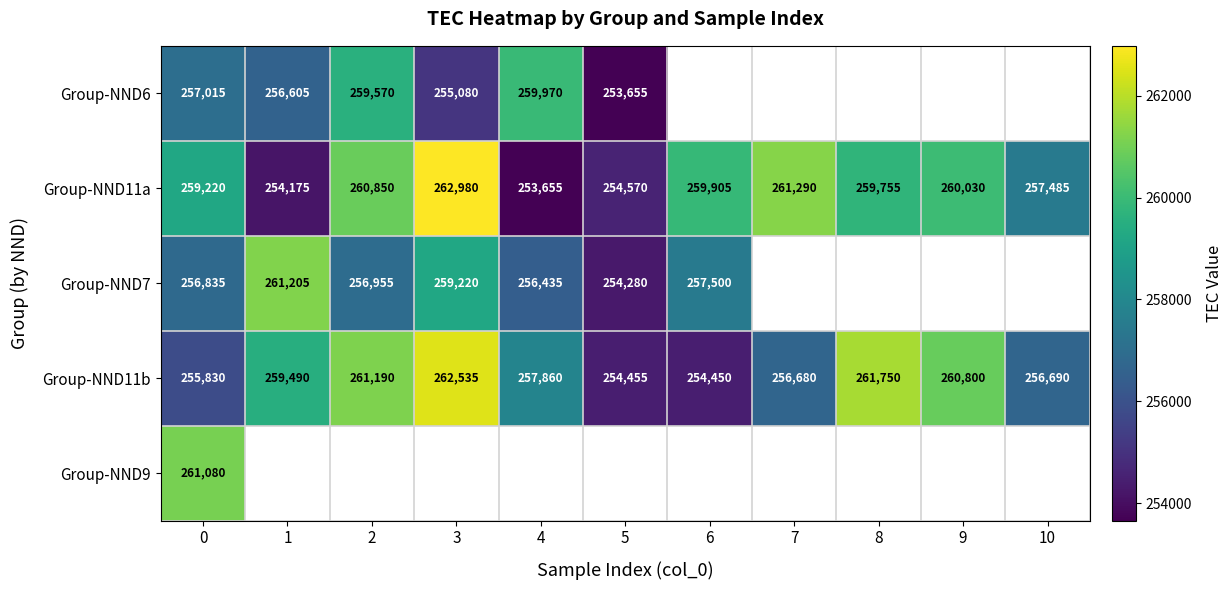

Rank the series by their maximum value, from highest to lowest.

row_1, row_3, row_2, row_4, row_0